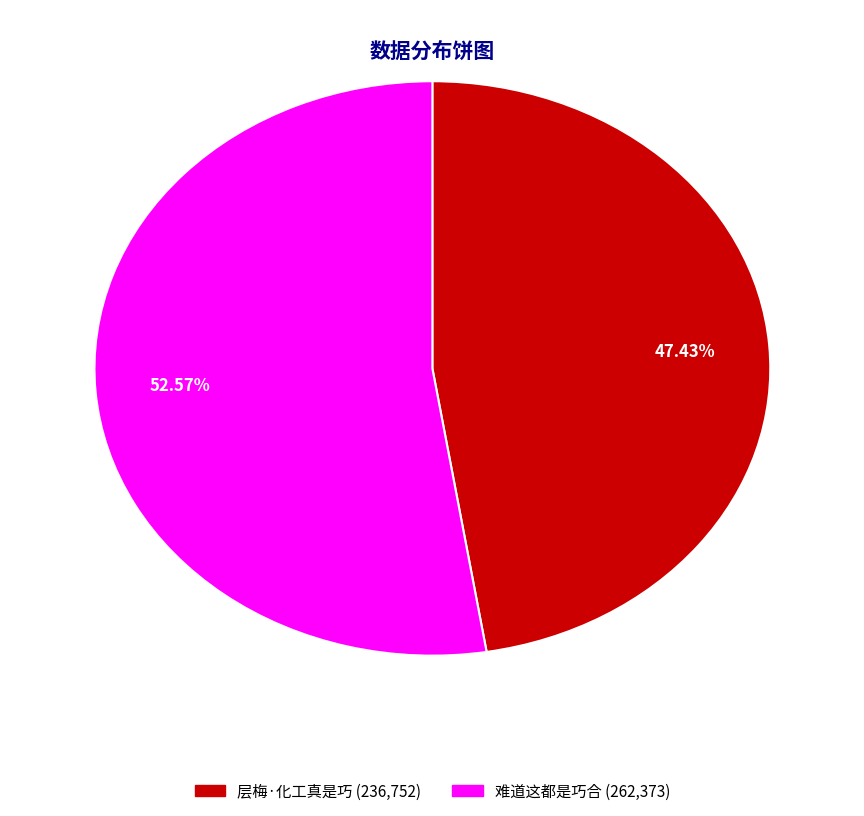

How many slices are in this pie chart?

2